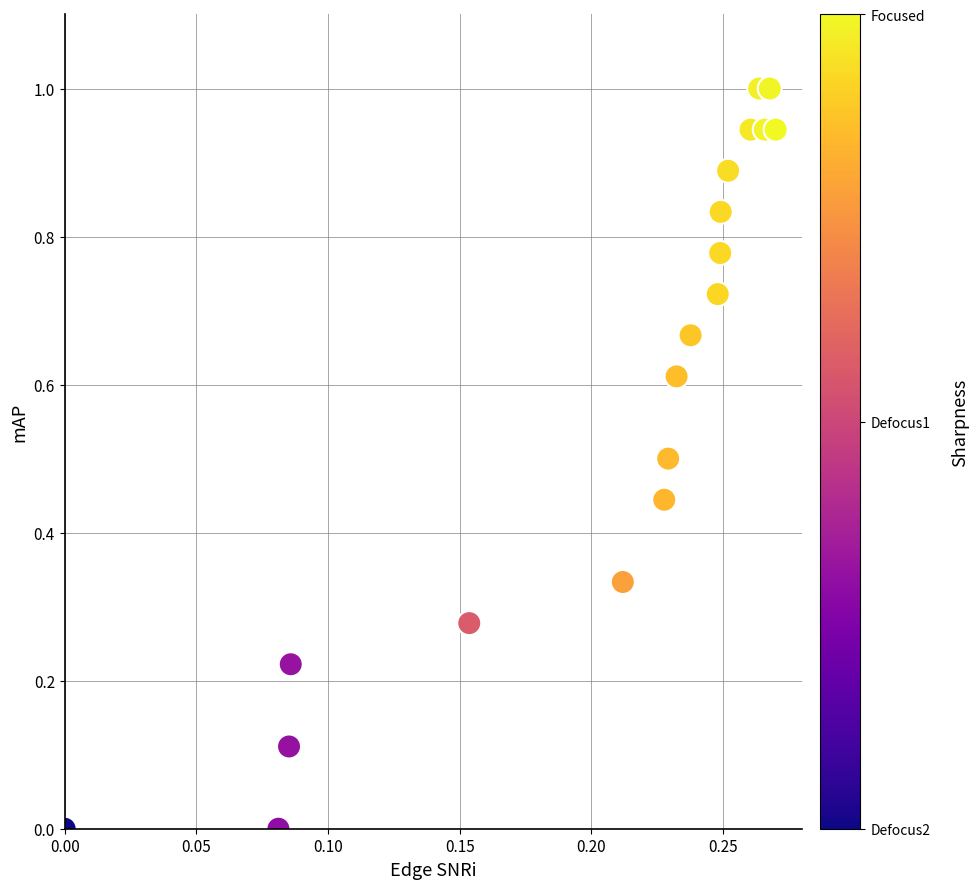

What is the range of Y values (max minus min)?

1.0